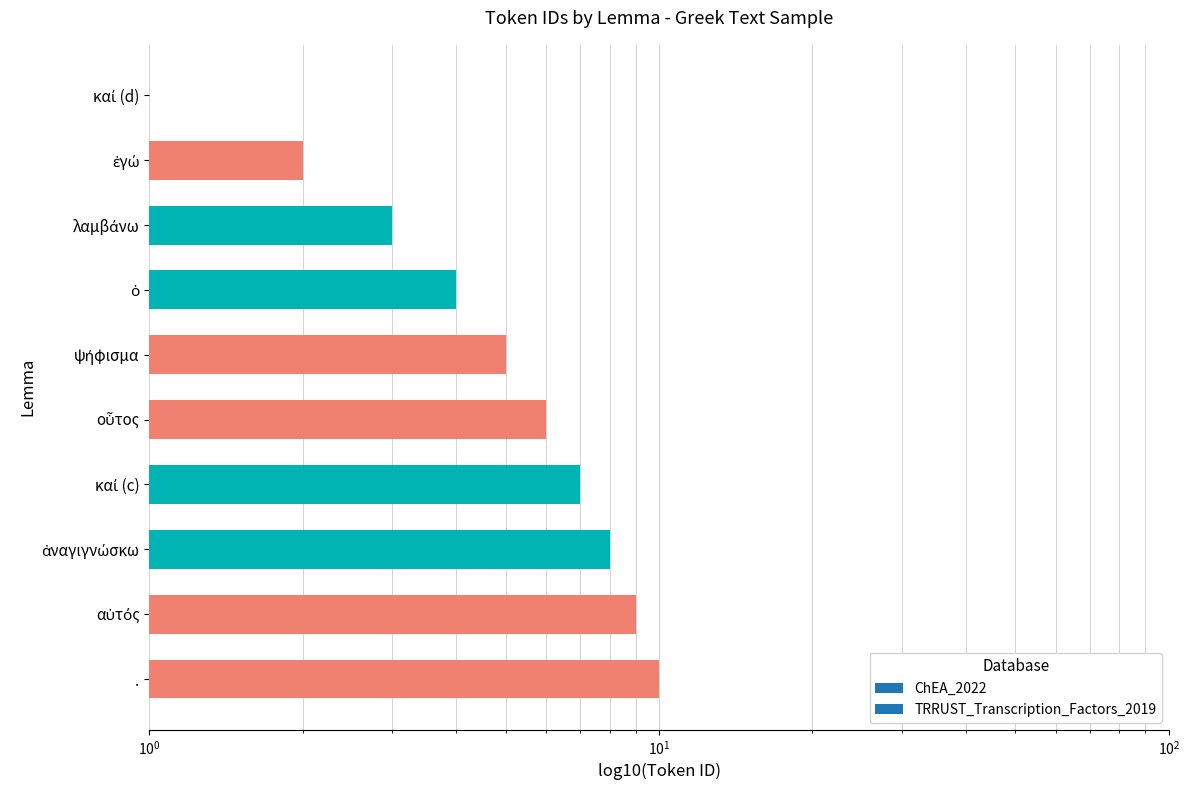

Reading right to left, list all the values displayed in this chart.

1	2	3	4	5	6	7	8	9	10